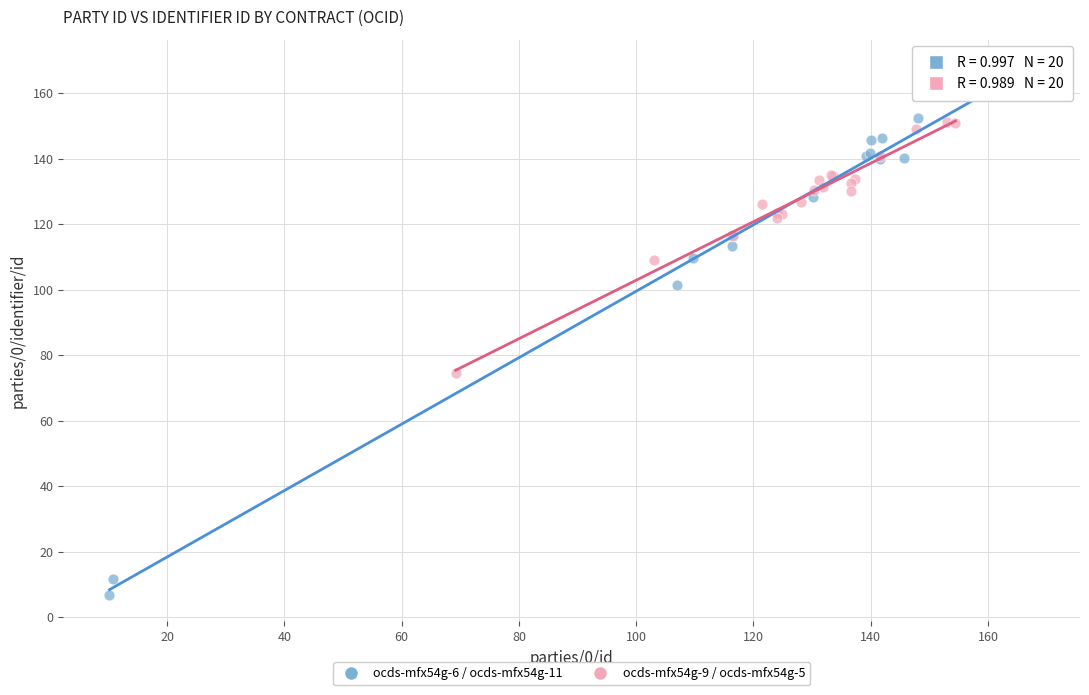

Which series reaches the maximum Y coordinate?

ocds-mfx54g-6 / ocds-mfx54g-11